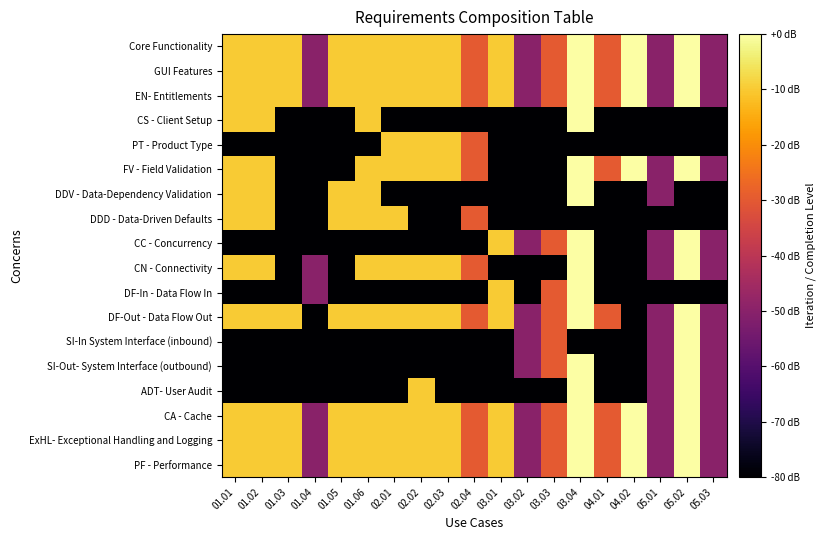

Between 01.04 and 02.01, which series saw the biggest shift?

PT - Product Type